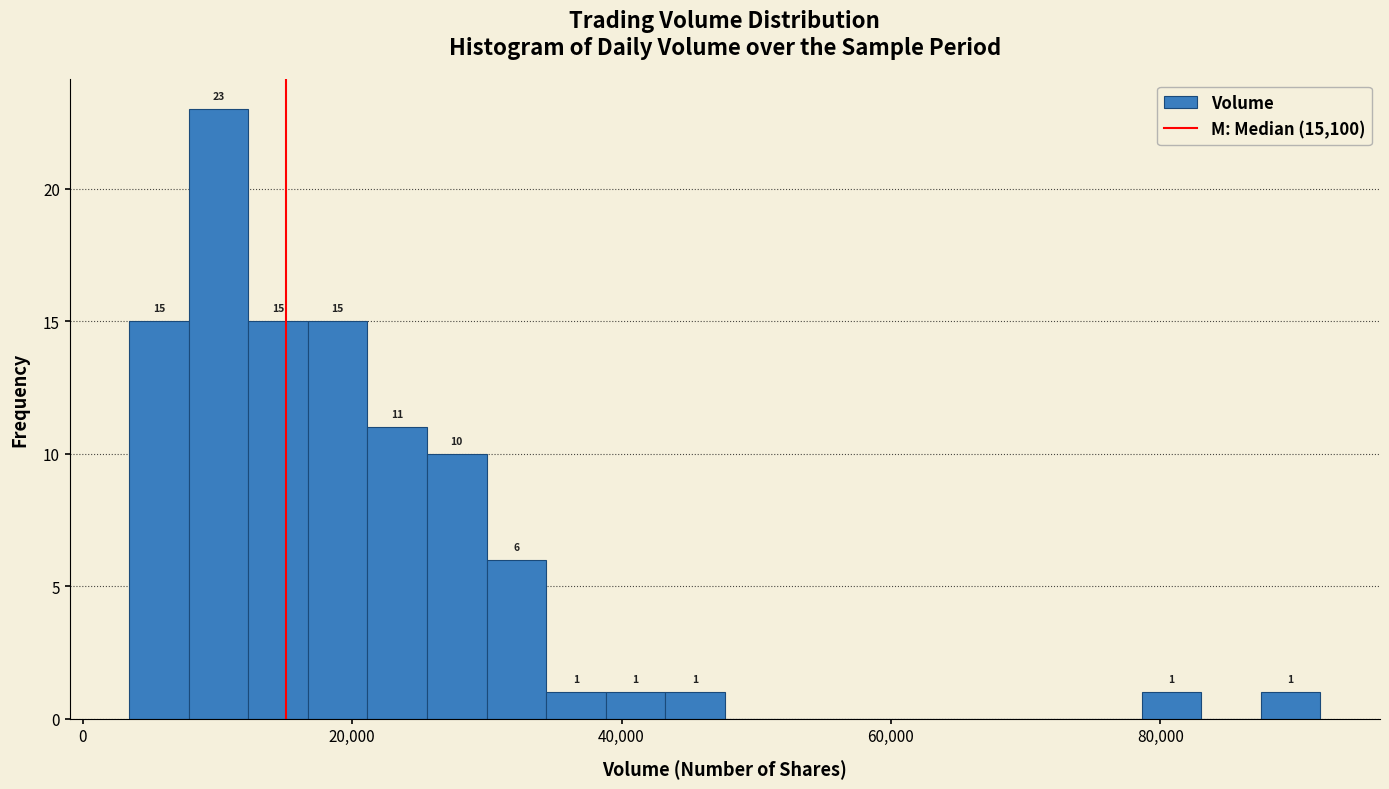

Read against the x-axis, roughly where is the centre of the tallest bar?

10000